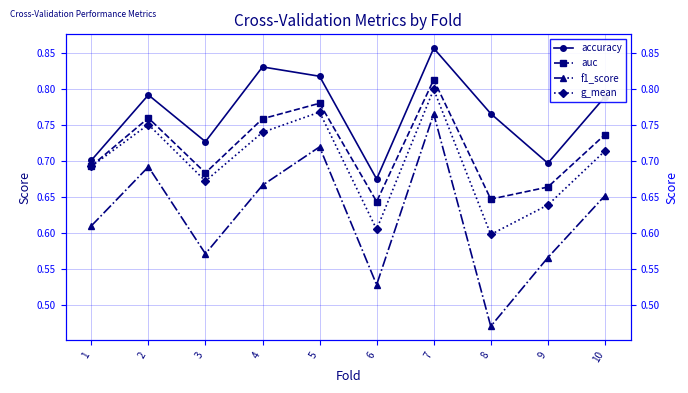

How many interior local valleys does the auc series have?

3